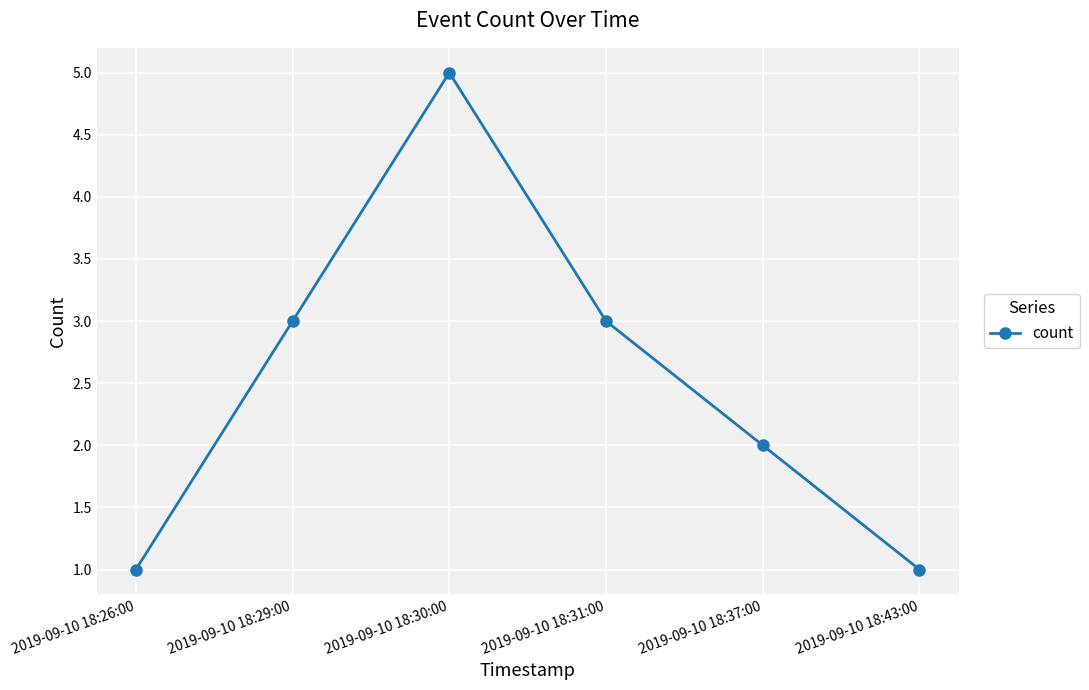

True or false: the data has more than 0 interior local peaks.

True